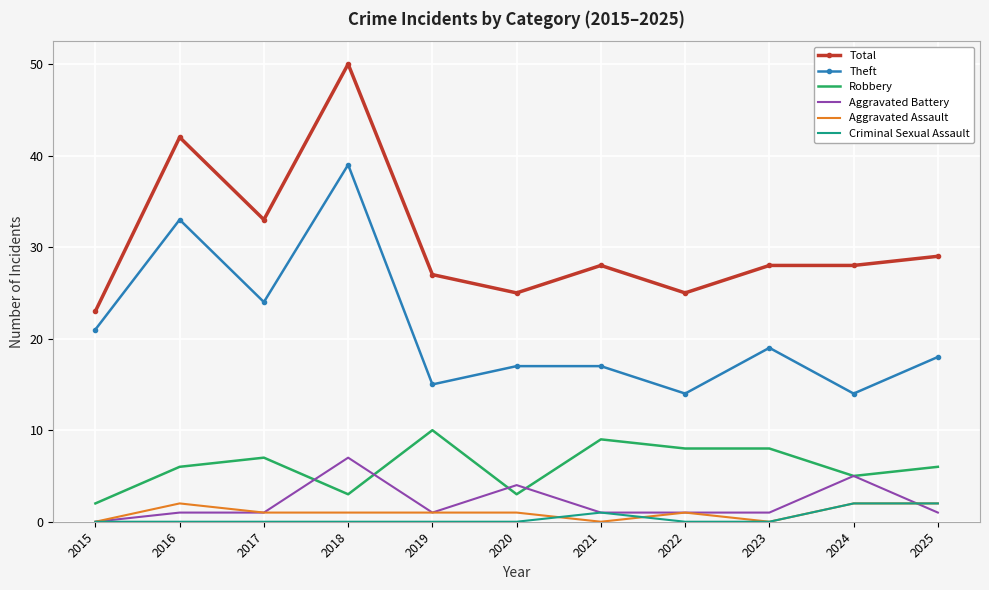

What is the minimum value for Theft?

14